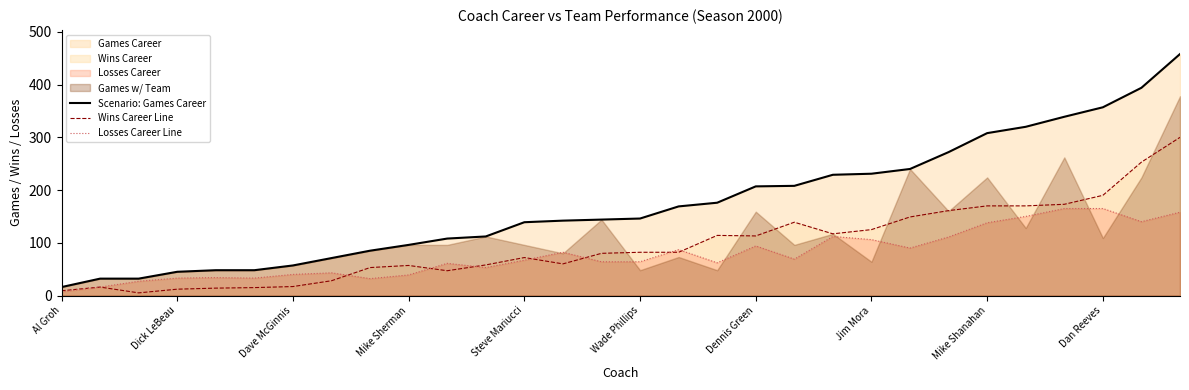

The Wins Career Line series shows 72 at Steve Mariucci. True or false?

True